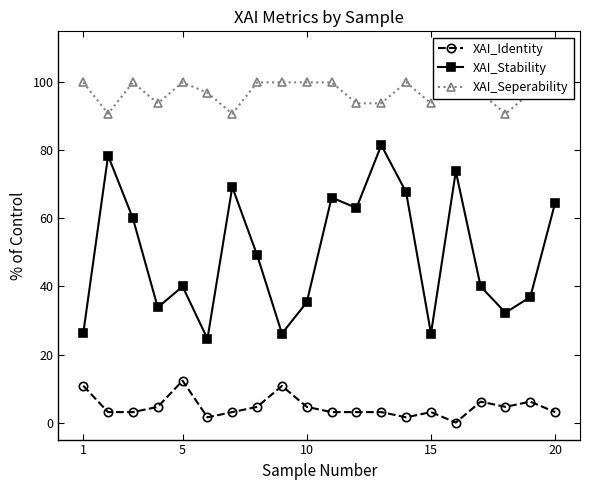

How many values in the XAI_Seperability series are below 96?

7